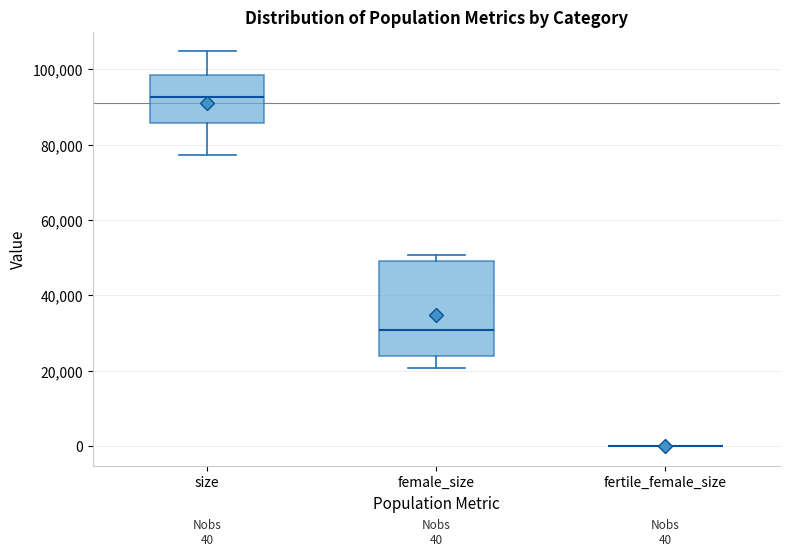

Comparing the boxes themselves (not the whiskers), which one is the tallest?

female_size